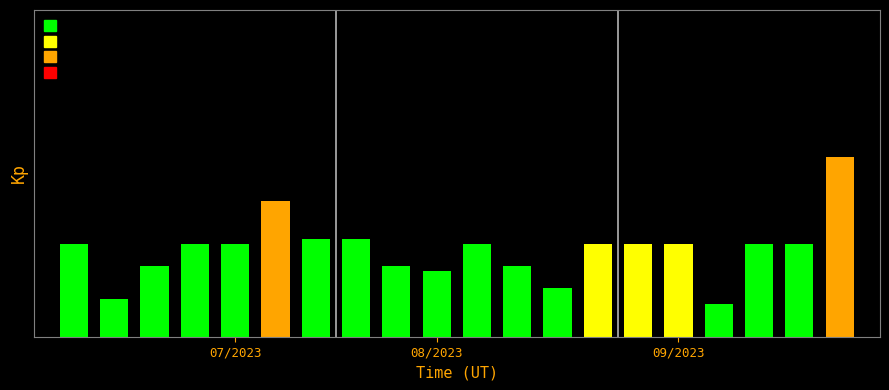

Does the chart contain any negative values?

No